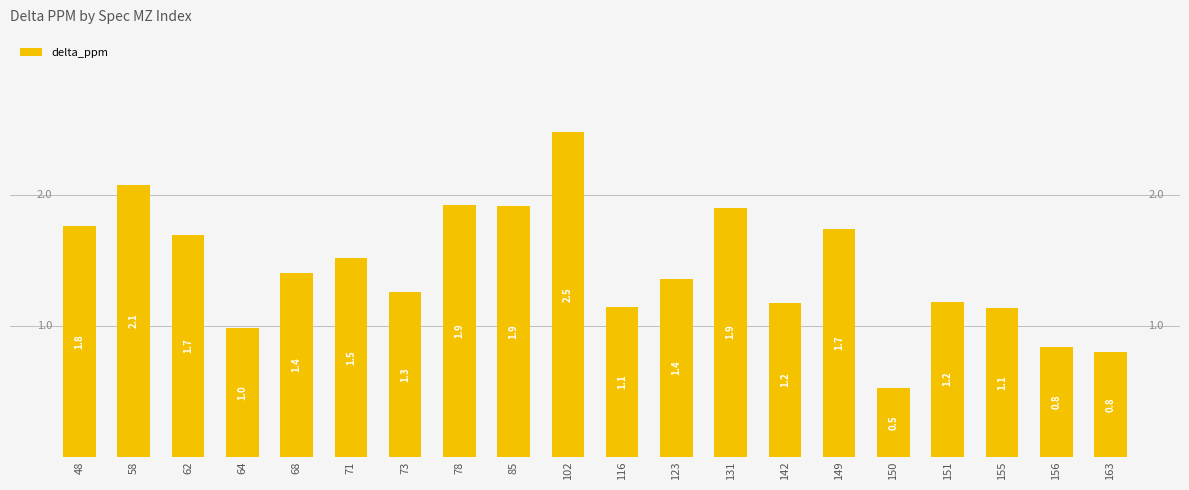

What is the average value?

1.4